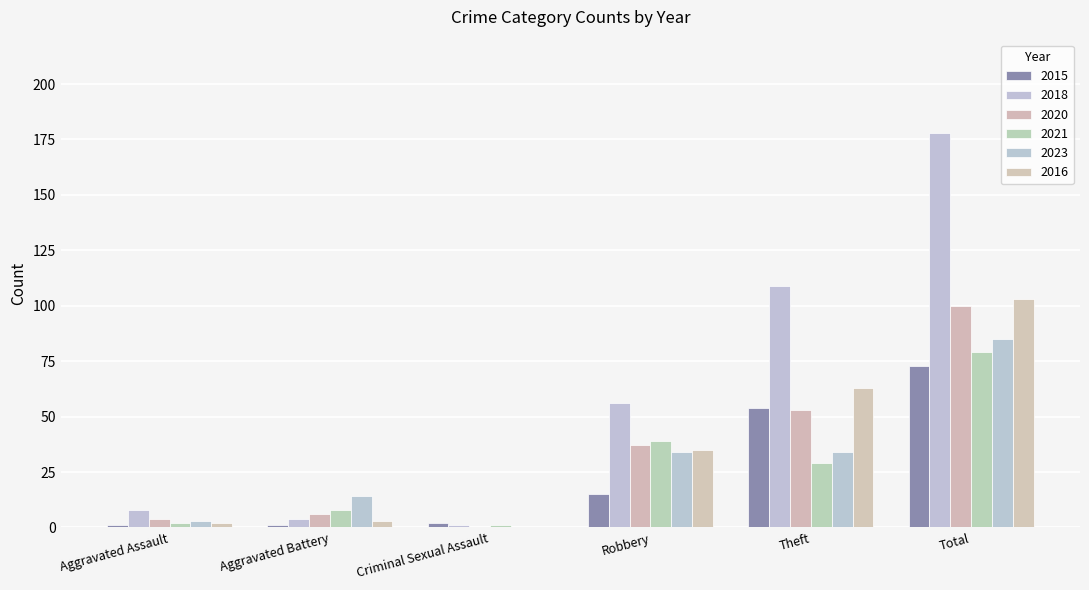

Does the chart contain stacked bars?

No